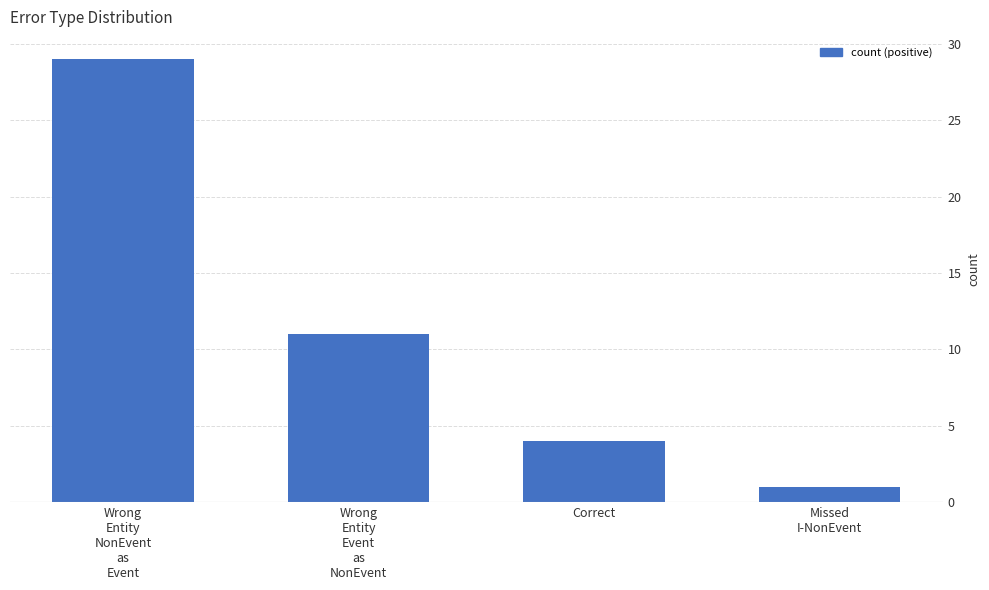

Is it true that the value at Wrong
Entity
NonEvent
as
Event is 7?

False